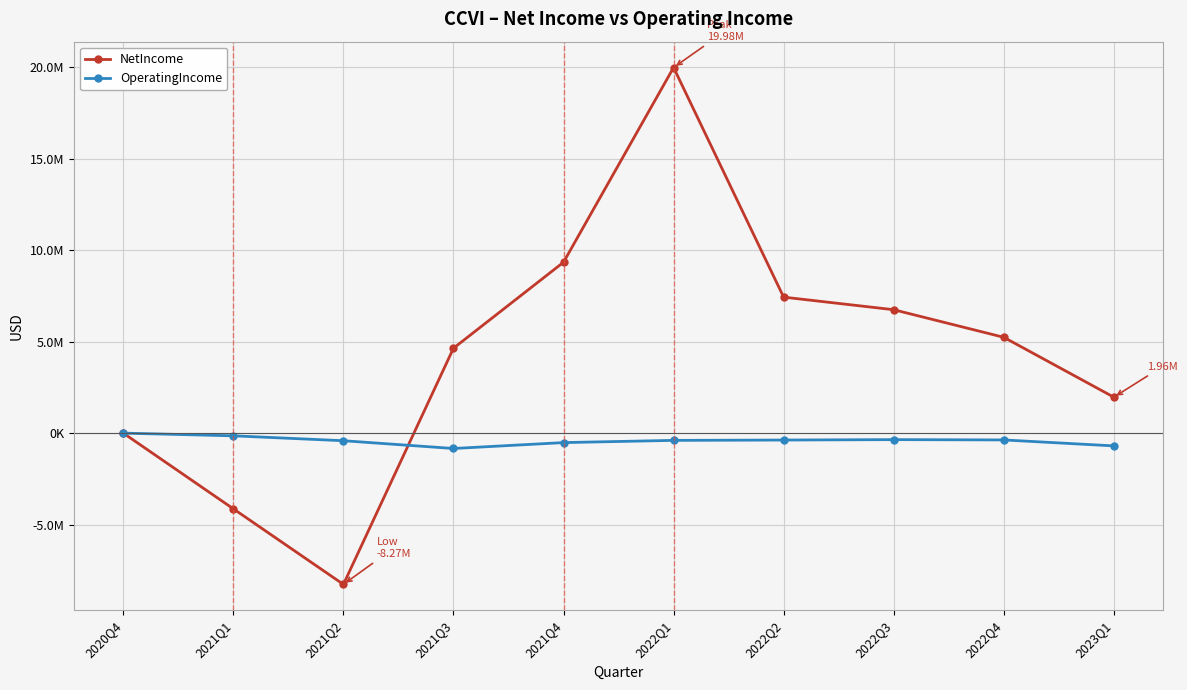

What is the label of the 6th point from the right?

2021Q4